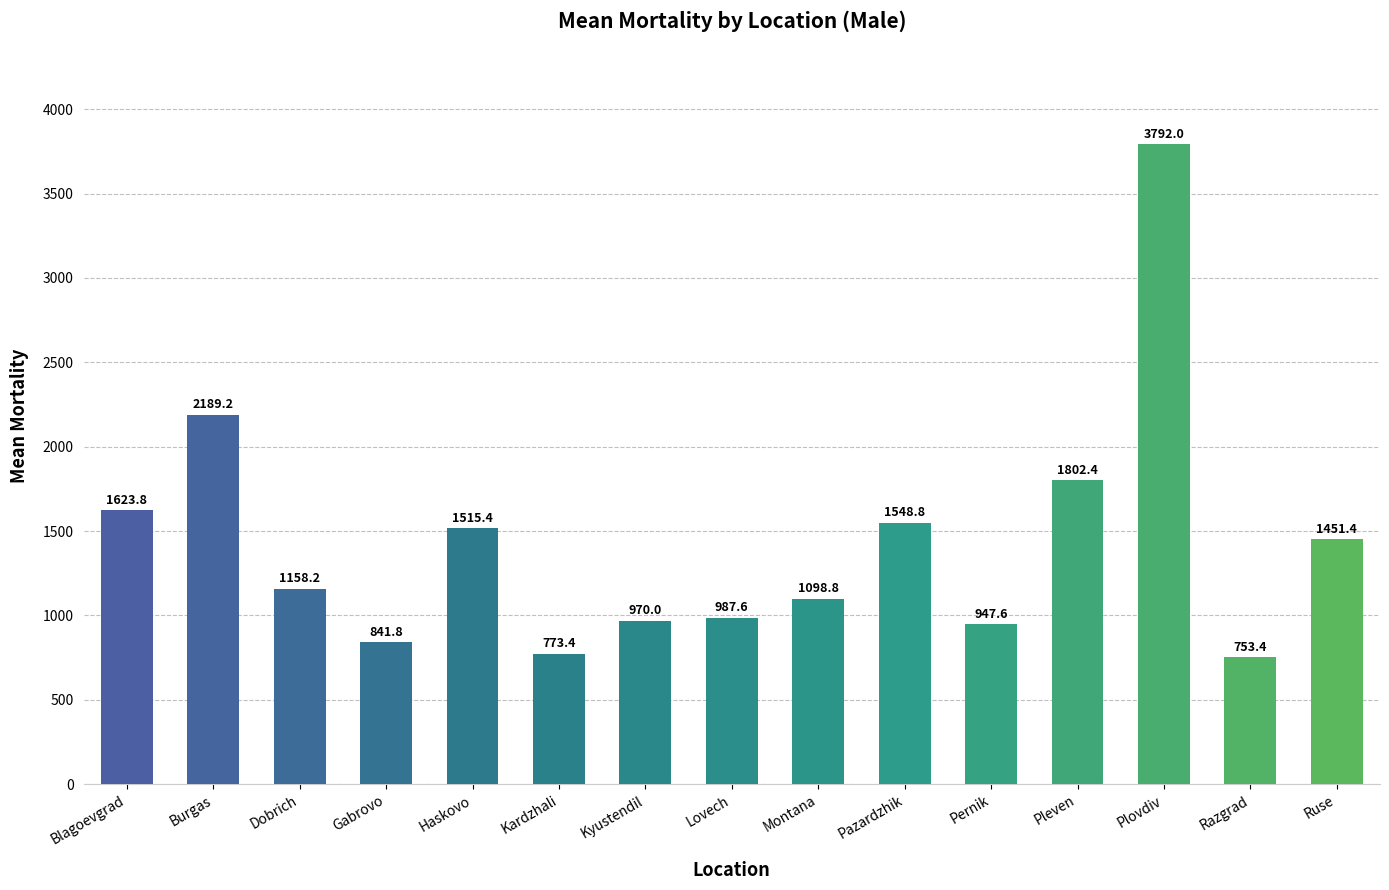

Are the bars grouped side by side (vs. stacked)?

No